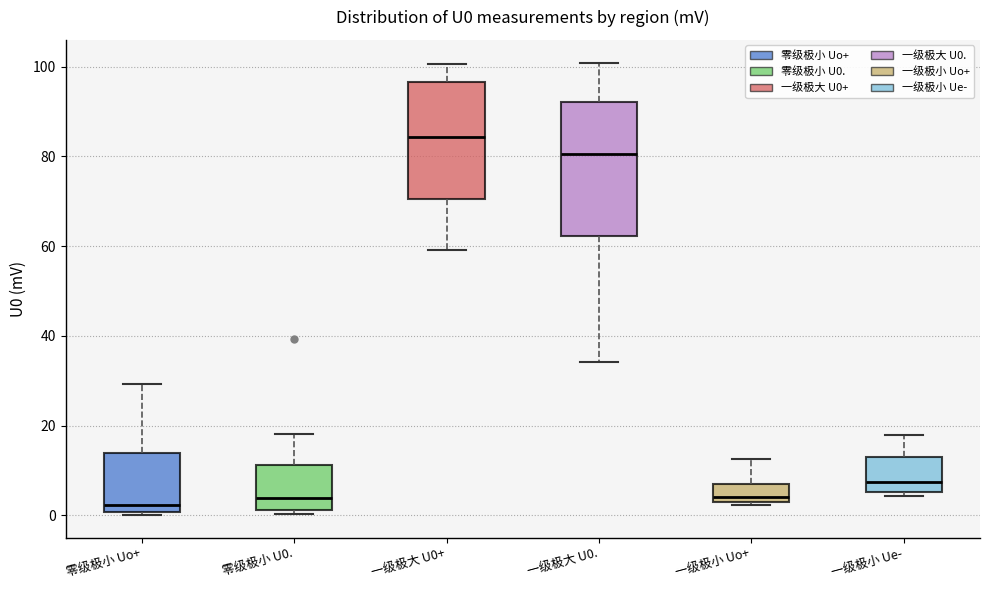

Reading left to right, transcribe this box plot: for each box, give where its median line is, the range the box spans, and where its two whiskers end, as read against the y-axis. The values are not printed on the chart, so give them approximately, as read against the axis.

零级极小 Uo+: median 2, box 0 to 14, whiskers 0 (just below the box's lower edge) to 30
零级极小 U0.: median 4, box 2 to 12, whiskers 0 to 18
一级极大 U0+: median 84, box 70 to 96, whiskers 60 to 100
一级极大 U0.: median 80, box 62 to 92, whiskers 34 to 100
一级极小 Uo+: median 4, box 2 to 8, whiskers 2 (just below the box's lower edge) to 12
一级极小 Ue-: median 8, box 6 to 14, whiskers 4 to 18